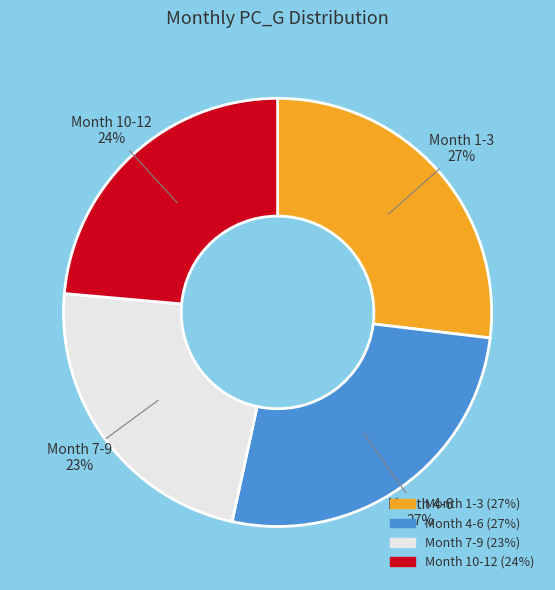

To the nearest percent, what is the average slice percentage?

25%